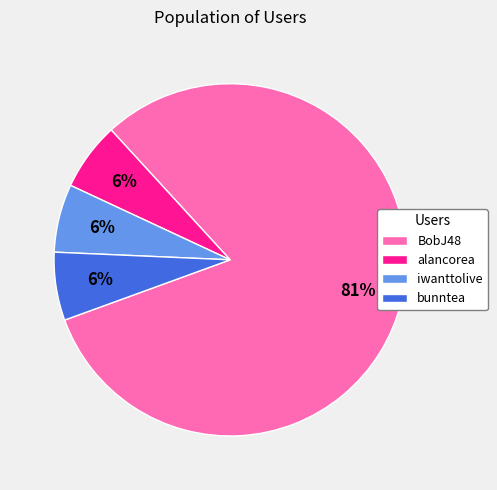

Combined, do iwanttolive and alancorea account for over 50%?

No